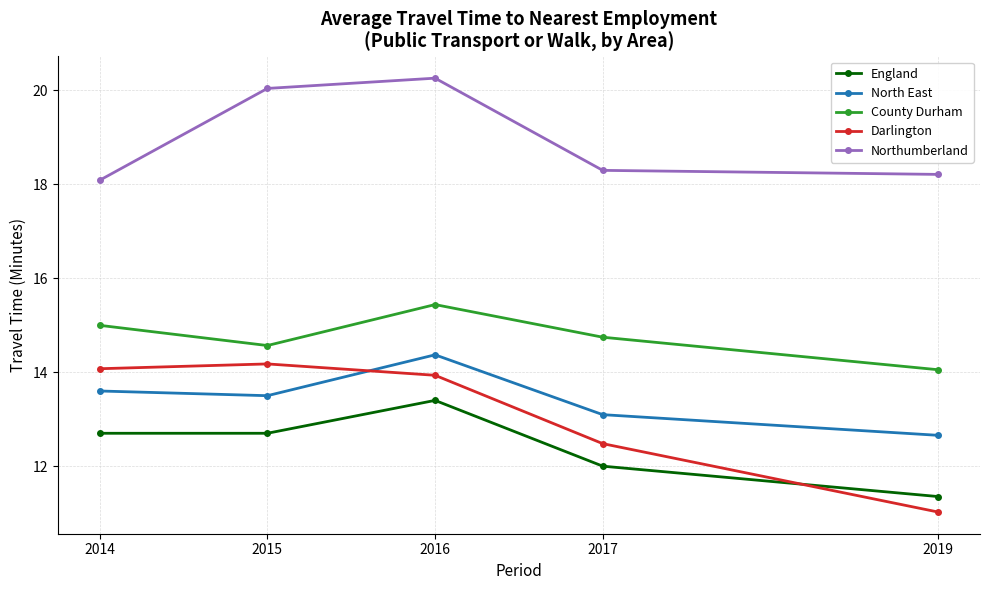

What is the value of the North East point at the 5th from the left?

12.7